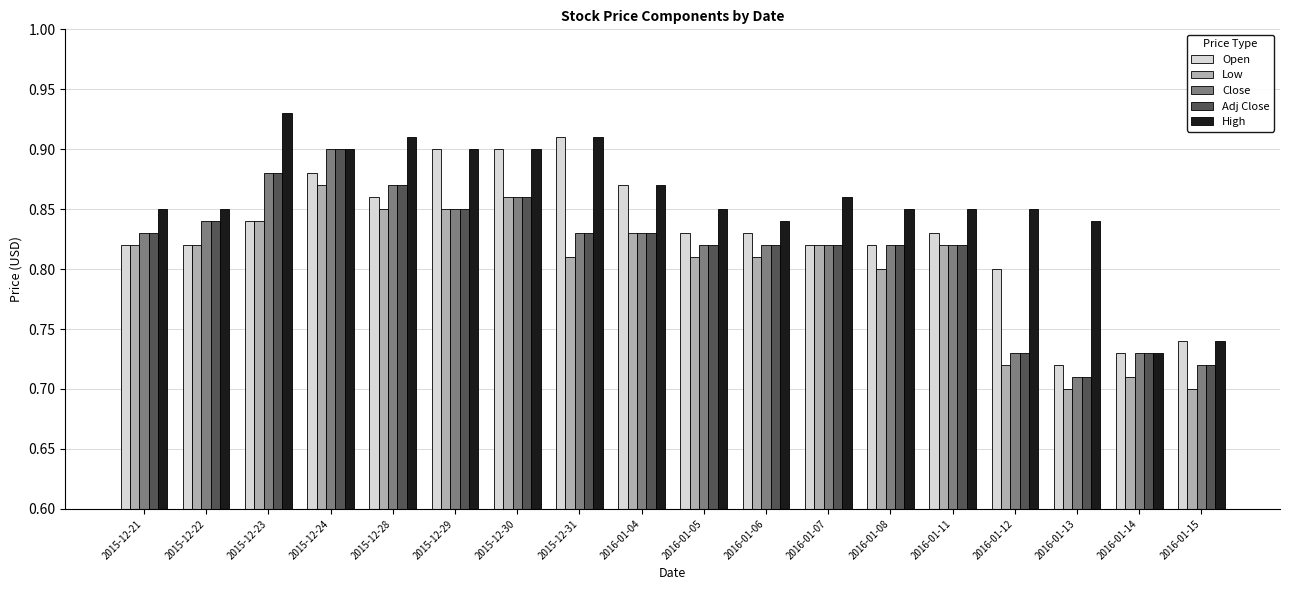

The value of High at 2015-12-29 is 1.6. True or false?

False